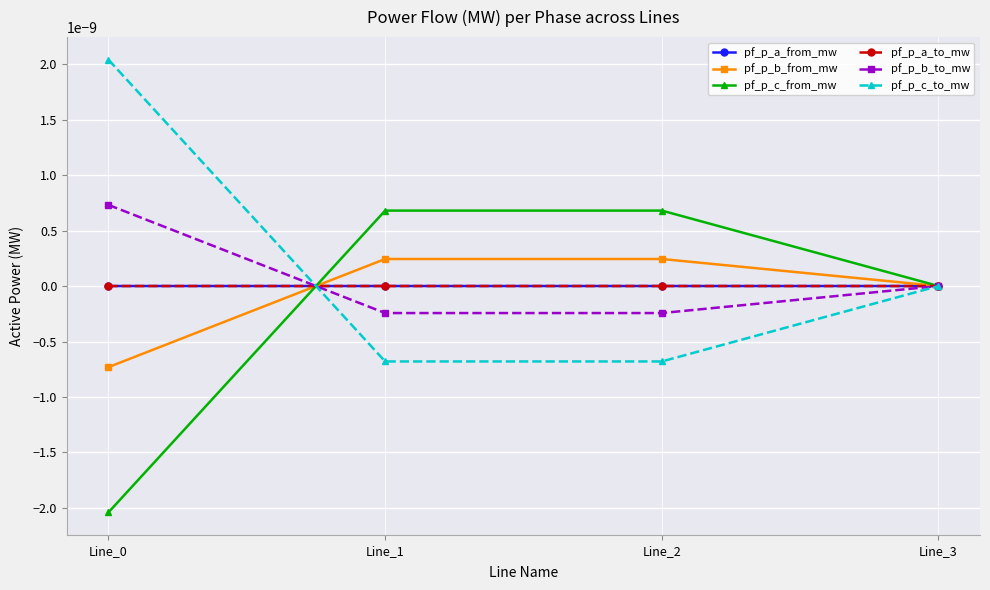

True or false: pf_p_c_from_mw has more than 0 points higher than both neighbors.

True